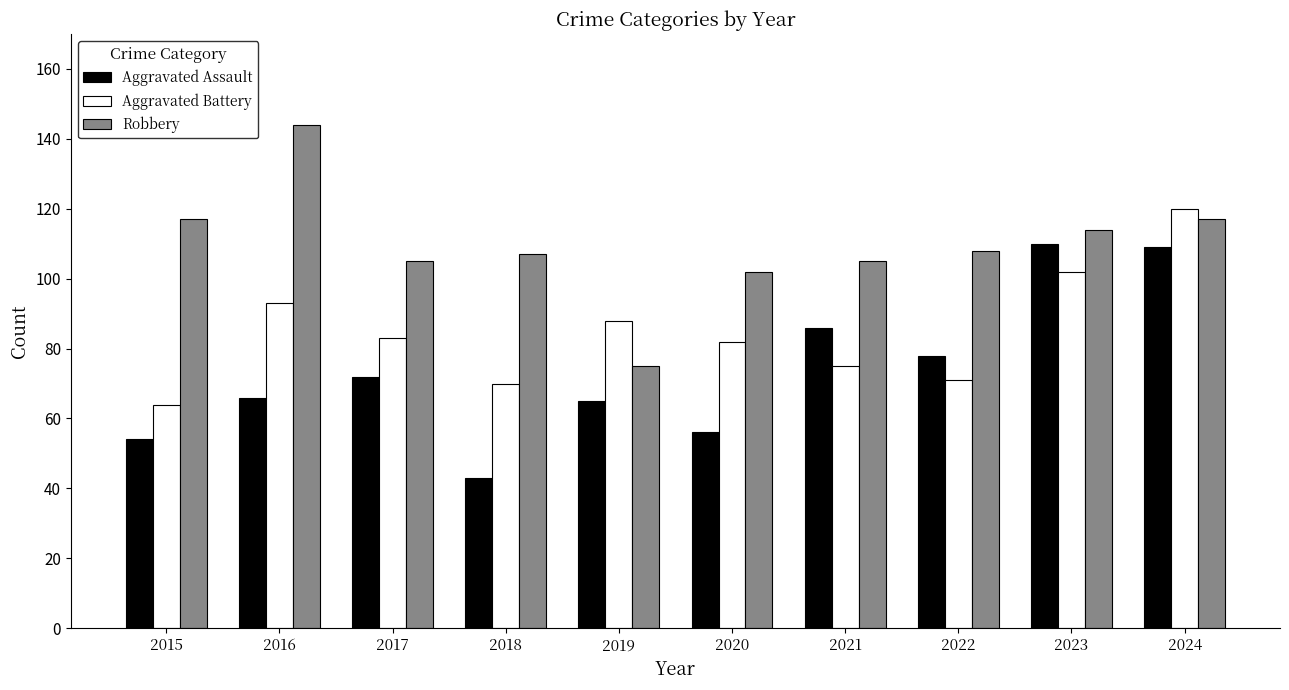

Does the chart contain any negative values?

No